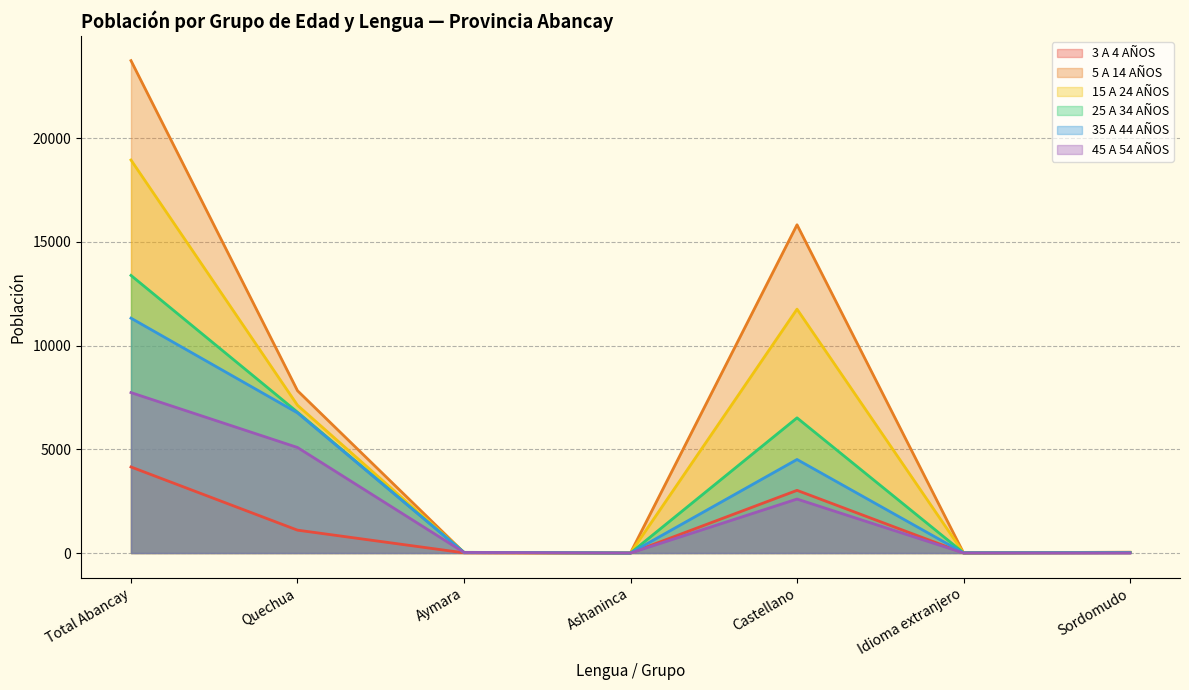

What is the highest value of the 25 A 34 AÑOS series?

13379